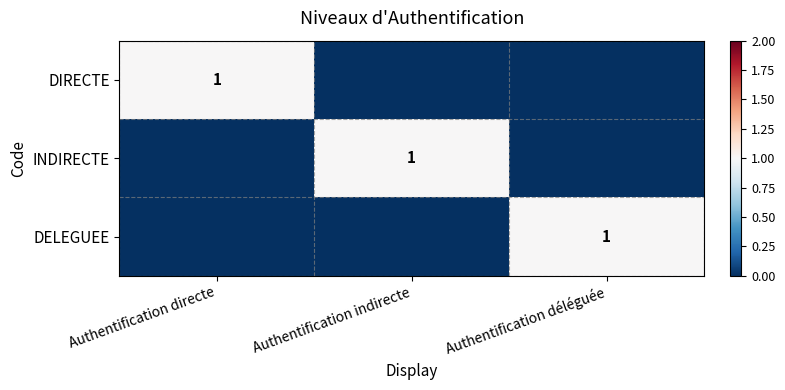

At which label is INDIRECTE closest to 0?

Authentification directe